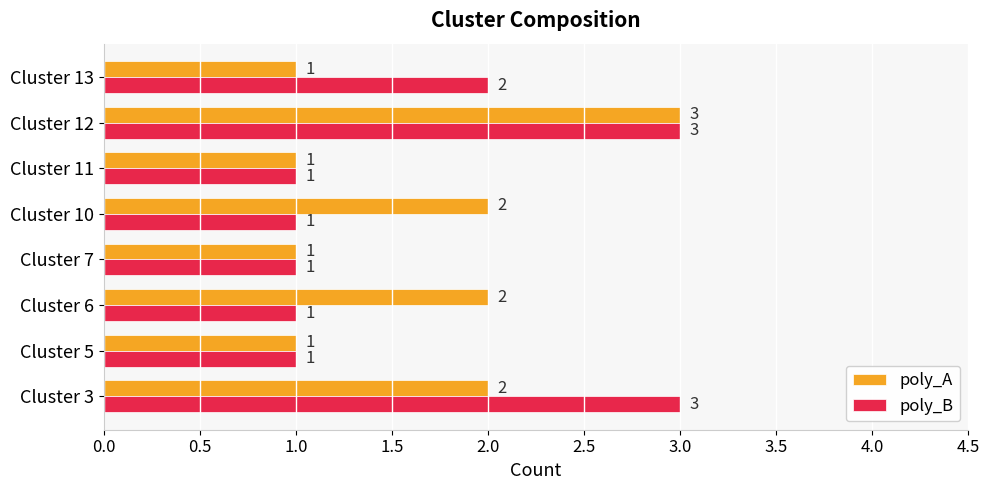

What is the difference between the maximum and minimum values in the poly_B series?

2